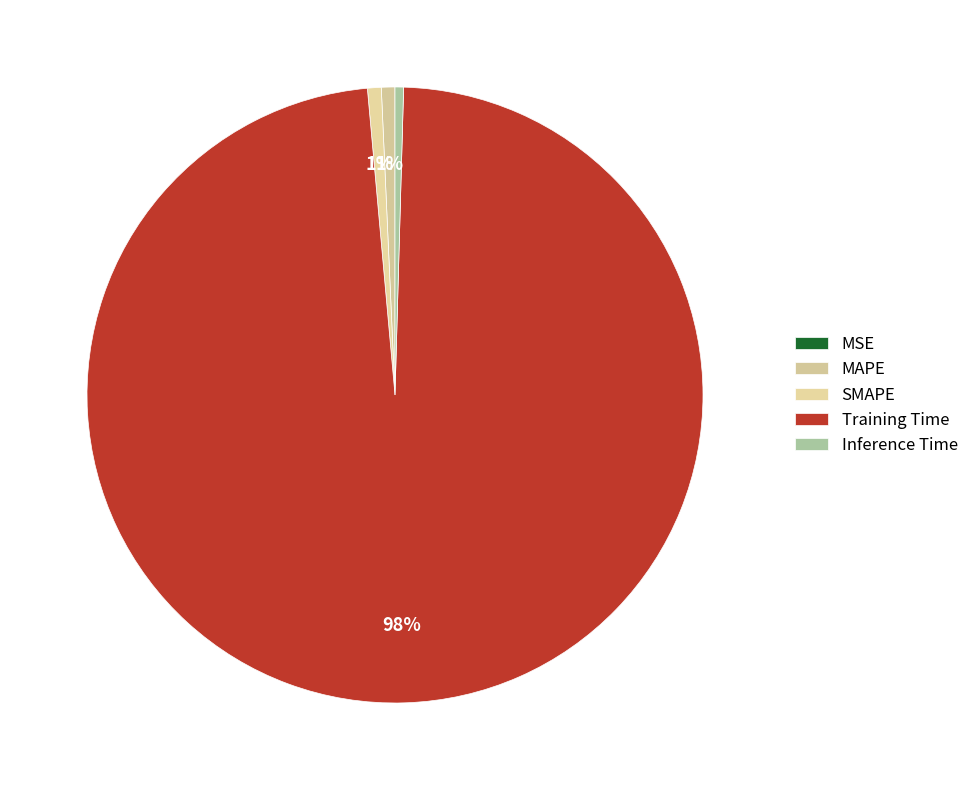

How many slices are in this pie chart?

5